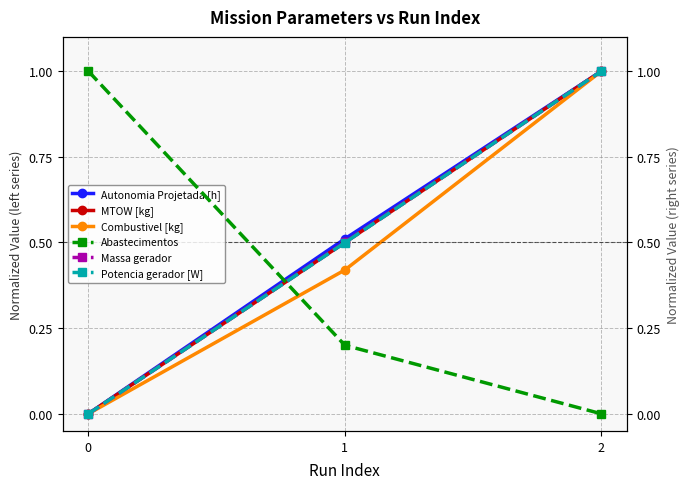

How many MTOW [kg] values are between 0 and 1?

3